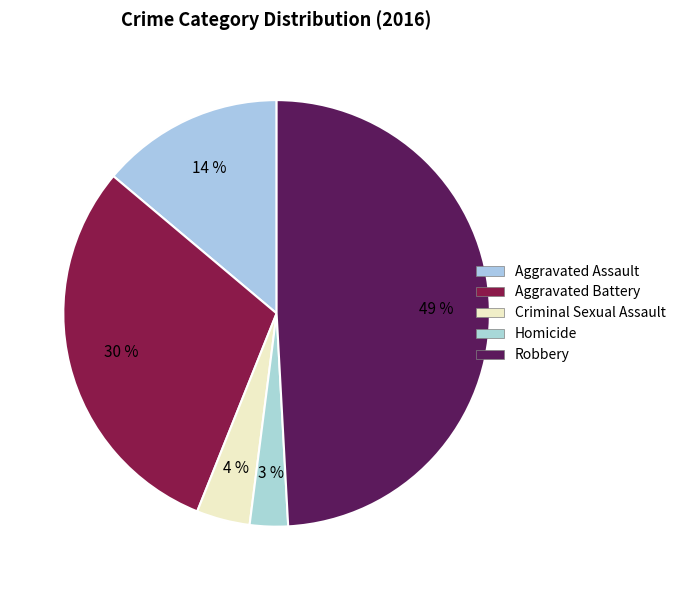

Which category has the biggest portion of the pie?

Robbery